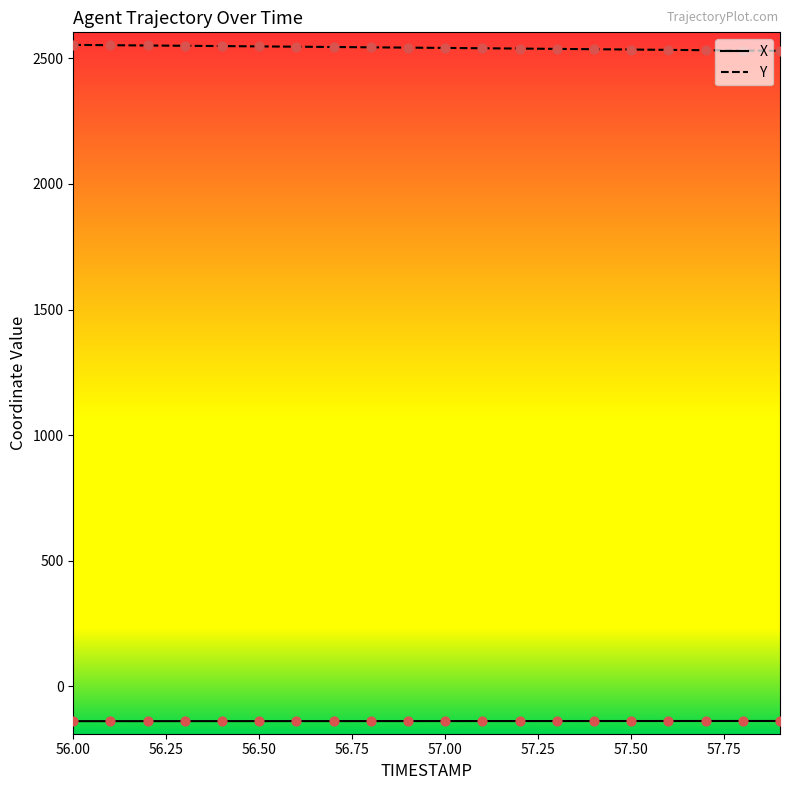

Which series has the largest total across all categories?

Y